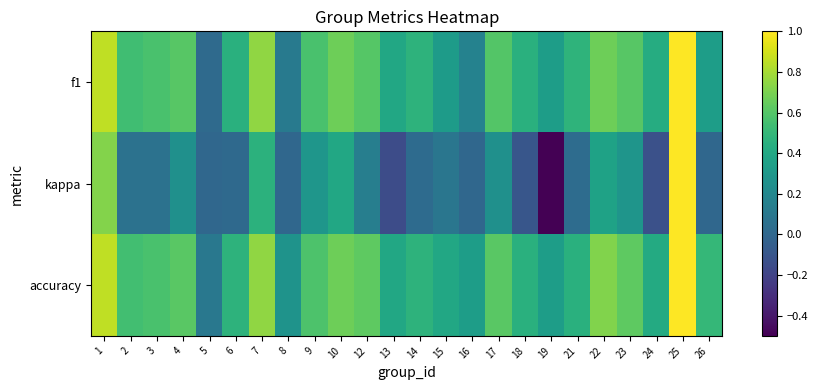

Reading right to left, transcribe all the data shown in this chart.

f1: 26=0.3	25=1.0	24=0.4	23=0.6	22=0.7	21=0.5	19=0.3	18=0.5	17=0.6	16=0.2	15=0.3	14=0.5	13=0.4	12=0.6	10=0.7	9=0.6	8=0.1	7=0.8	6=0.5	5=0.0	4=0.6	3=0.6	2=0.5	1=0.9
kappa: 26=0.0	25=1.0	24=-0.1	23=0.3	22=0.4	21=0.0	19=-0.5	18=-0.1	17=0.3	16=0.0	15=0.1	14=0.0	13=-0.2	12=0.1	10=0.4	9=0.3	8=0.0	7=0.5	6=0.0	5=0.0	4=0.2	3=0.1	2=0.1	1=0.7
accuracy: 26=0.5	25=1.0	24=0.4	23=0.6	22=0.7	21=0.5	19=0.3	18=0.5	17=0.6	16=0.3	15=0.4	14=0.5	13=0.4	12=0.6	10=0.7	9=0.6	8=0.3	7=0.8	6=0.5	5=0.1	4=0.6	3=0.6	2=0.5	1=0.9